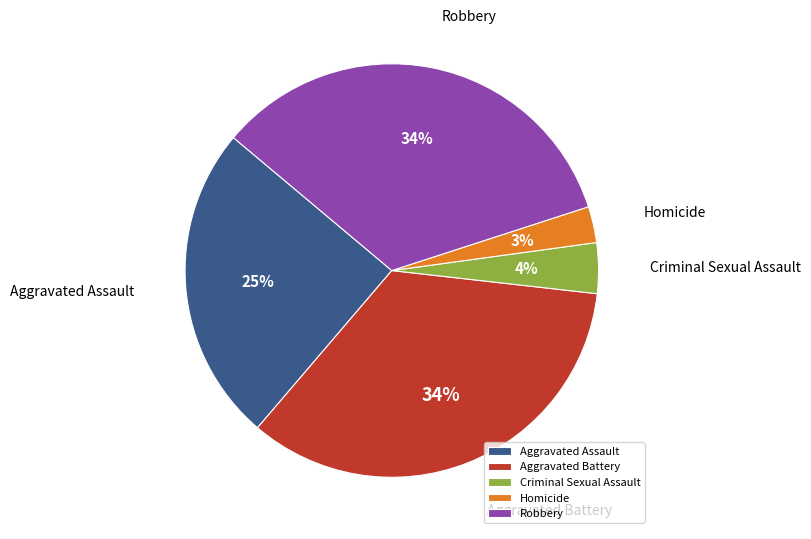

Is it true that Aggravated Battery is 25% of the pie?

False